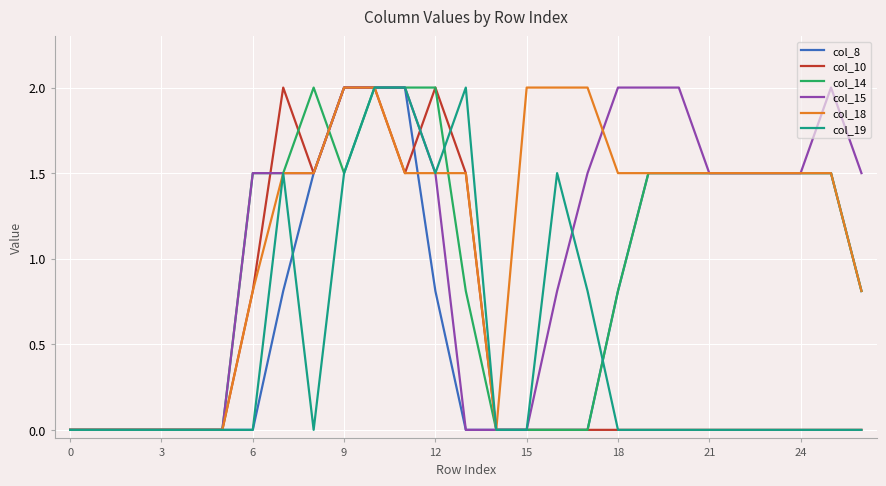

What is the maximum value for col_15?

2.0